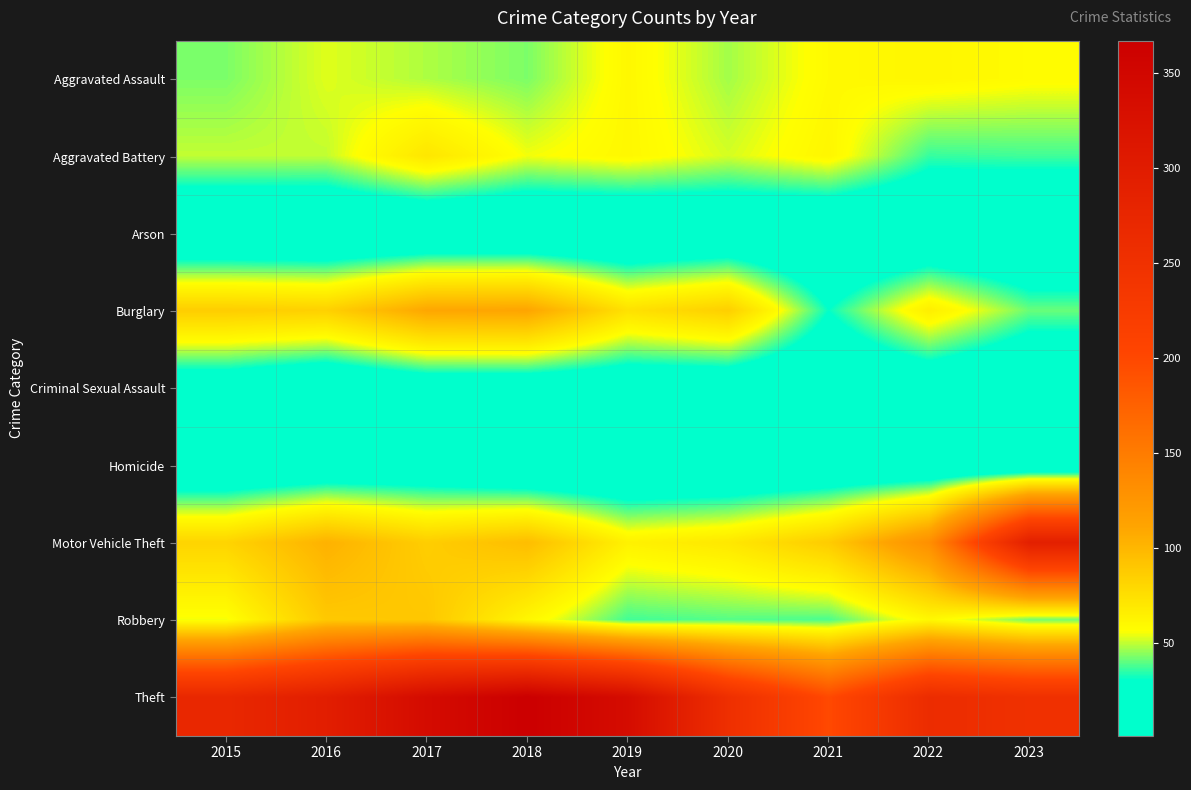

Reading right to left, extract all data points from this chart.

Aggravated Assault: 2023=58	2022=61	2021=59	2020=47	2019=60	2018=43	2017=48	2016=53	2015=43
Aggravated Battery: 2023=37	2022=36	2021=61	2020=52	2019=60	2018=55	2017=71	2016=50	2015=50
Arson: 2023=2	2022=5	2021=3	2020=6	2019=2	2018=2	2017=2	2016=1	2015=2
Burglary: 2023=41	2022=66	2021=31	2020=85	2019=74	2018=111	2017=110	2016=84	2015=86
Criminal Sexual Assault: 2023=3	2022=12	2021=5	2020=11	2019=12	2018=13	2017=13	2016=5	2015=14
Homicide: 2023=4	2022=6	2021=7	2020=4	2019=3	2018=2	2017=10	2016=9	2015=5
Motor Vehicle Theft: 2023=291	2022=131	2021=87	2020=70	2019=64	2018=96	2017=86	2016=103	2015=82
Robbery: 2023=42	2022=60	2021=38	2020=39	2019=37	2018=61	2017=90	2016=89	2015=55
Theft: 2023=250	2022=261	2021=198	2020=254	2019=337	2018=367	2017=339	2016=295	2015=272